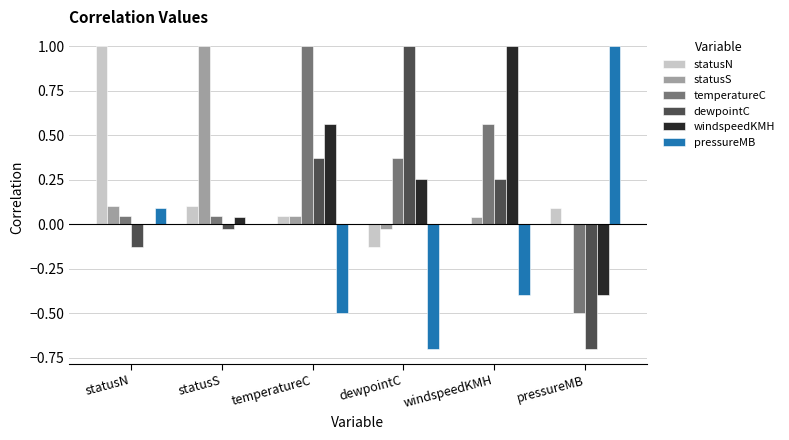

The temperatureC series shows -0.9 at pressureMB. True or false?

False